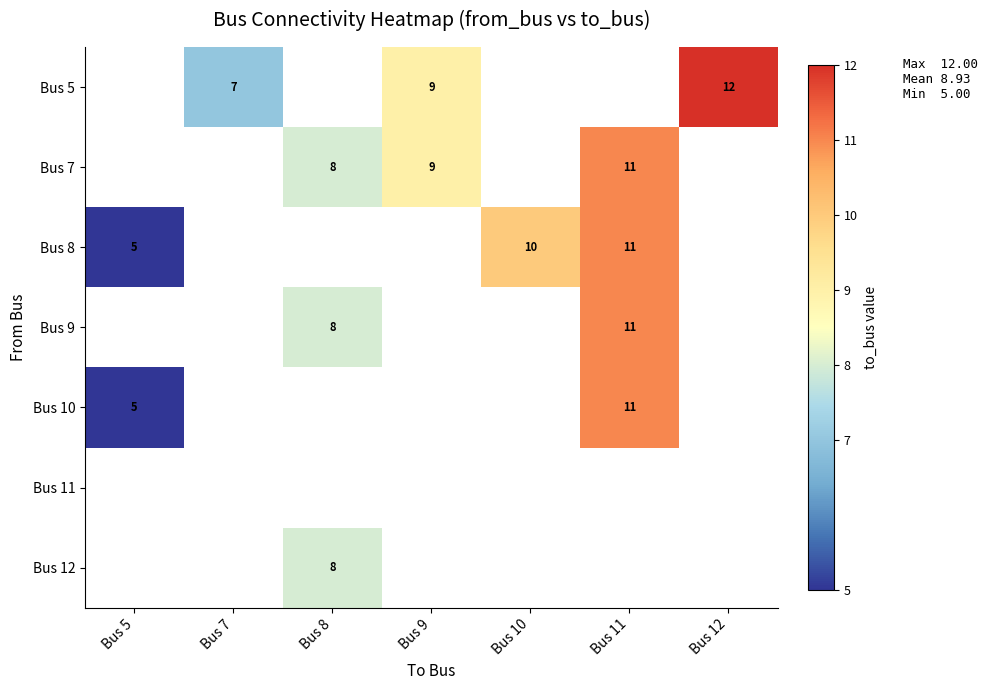

The value of Bus 10 at Bus 5 is 5. True or false?

True